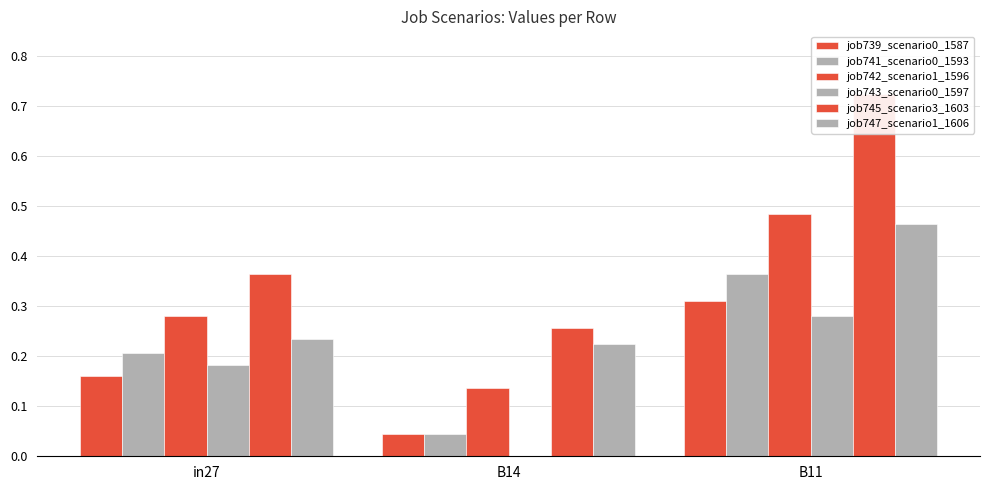

Where is job745_scenario3_1603 nearest to the value 0?

B14